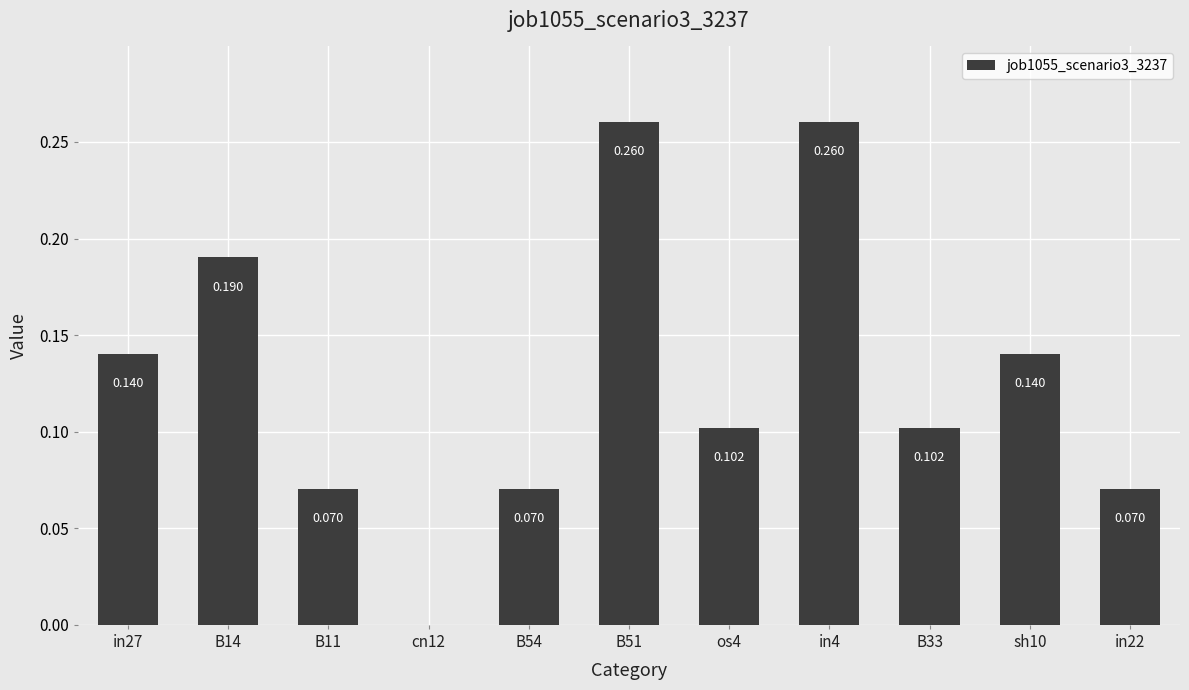

What is the label of the 5th bar from the left?

B54